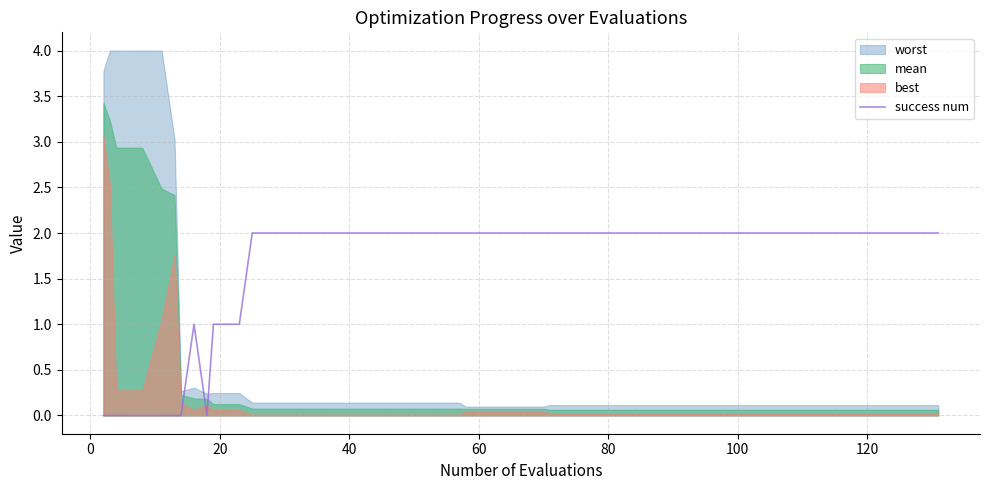

What is the difference between the maximum and minimum values?

2